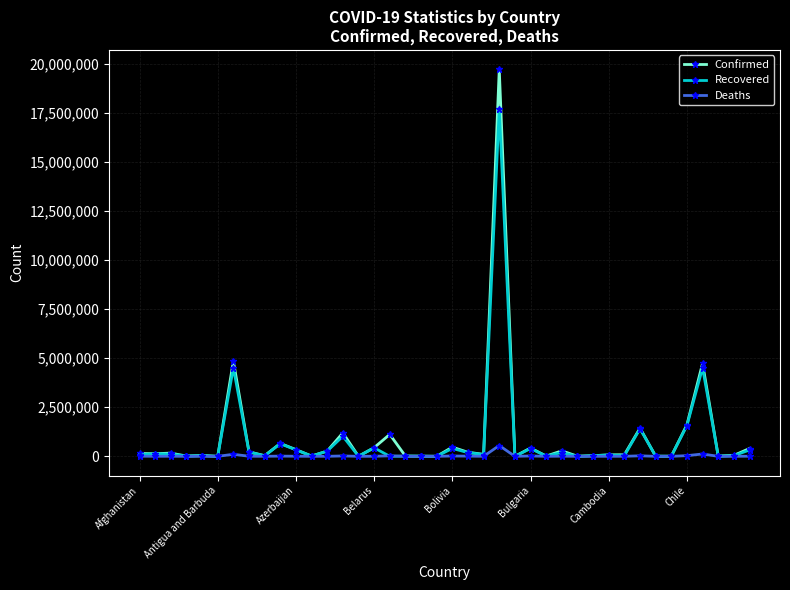

Which series has the largest range (max minus min)?

Confirmed